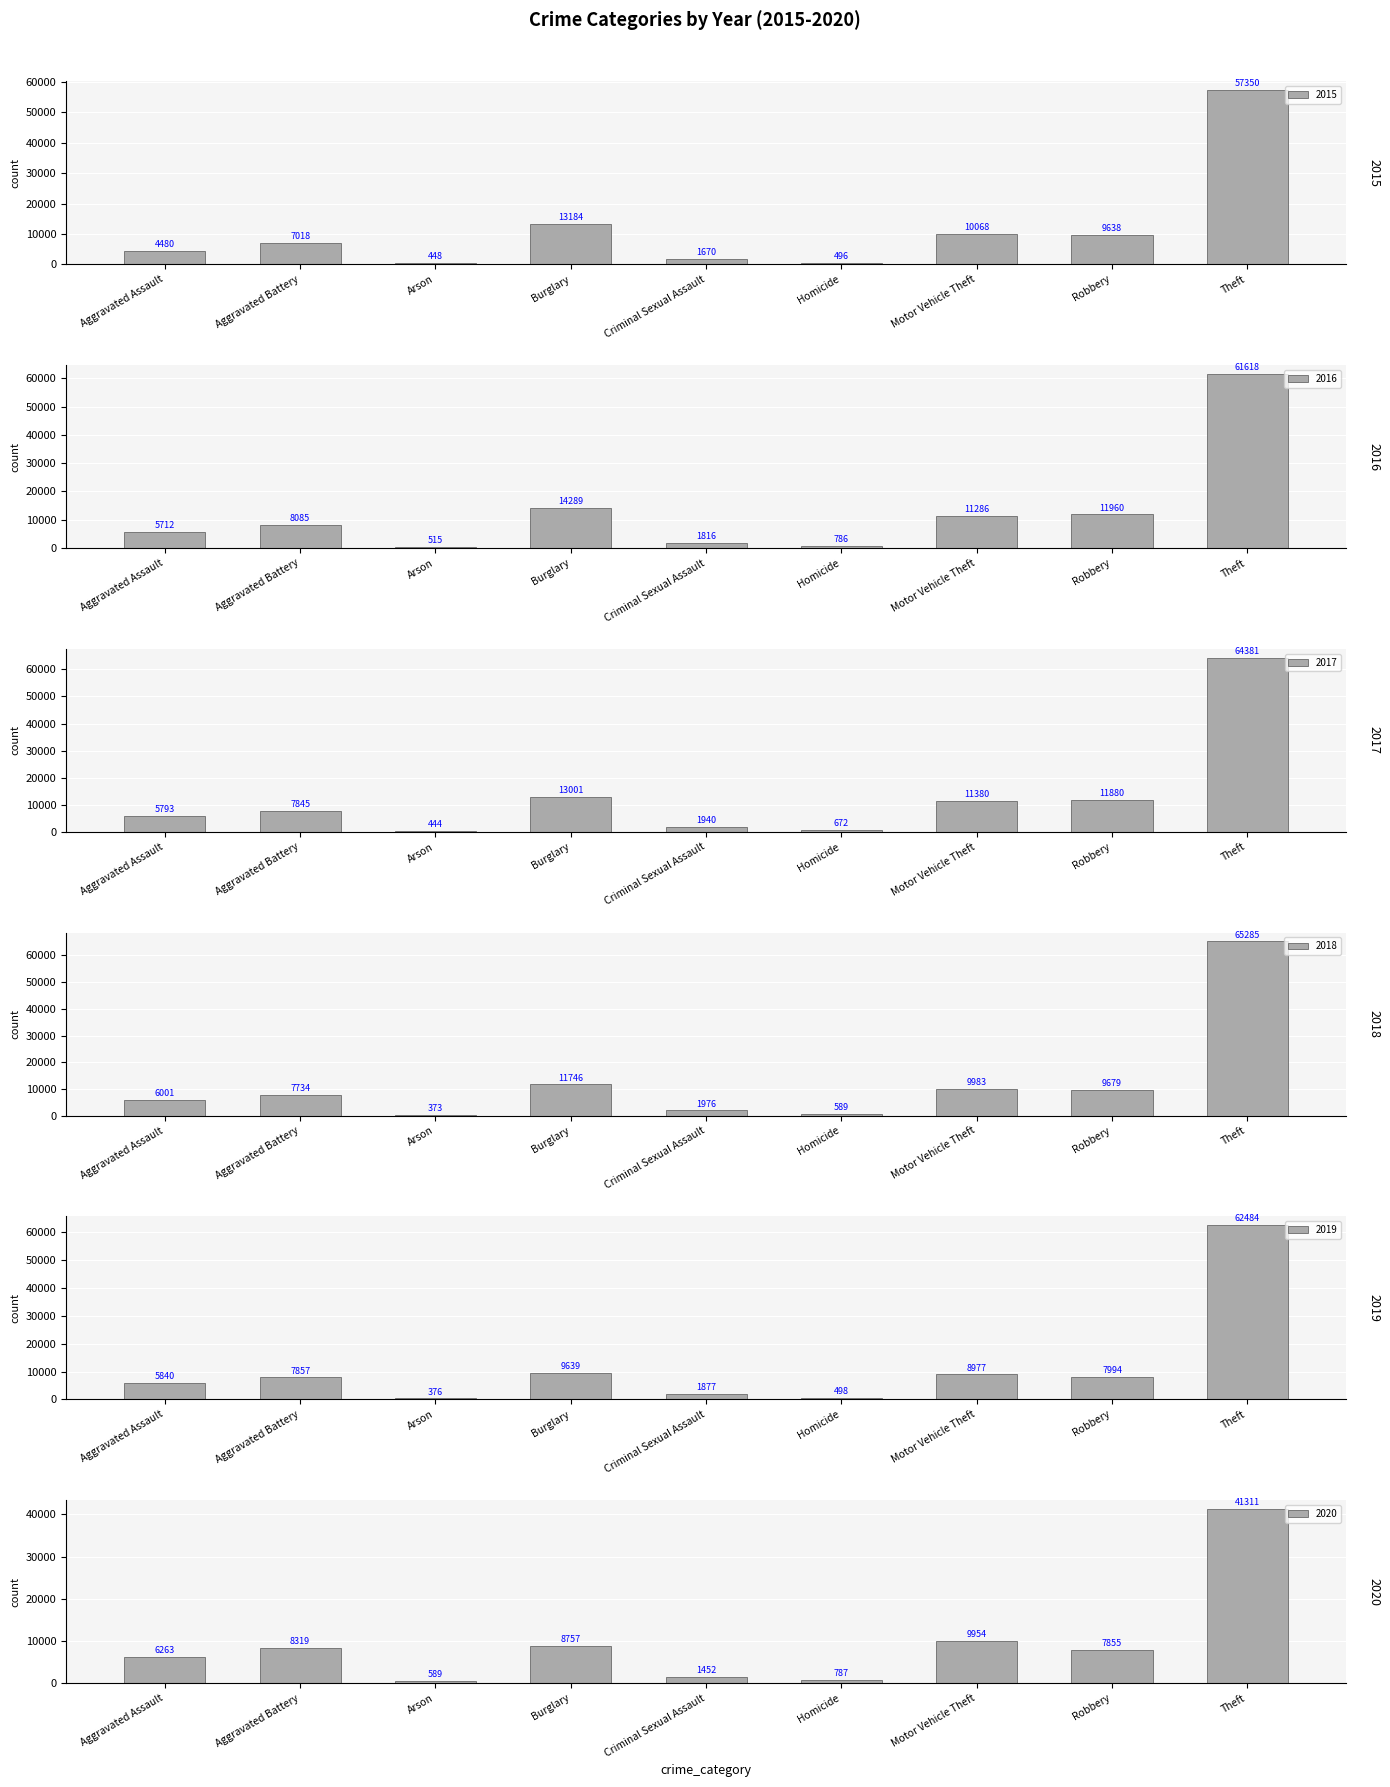

At Theft, list the series in order from smallest to largest.

2020, 2015, 2016, 2019, 2017, 2018